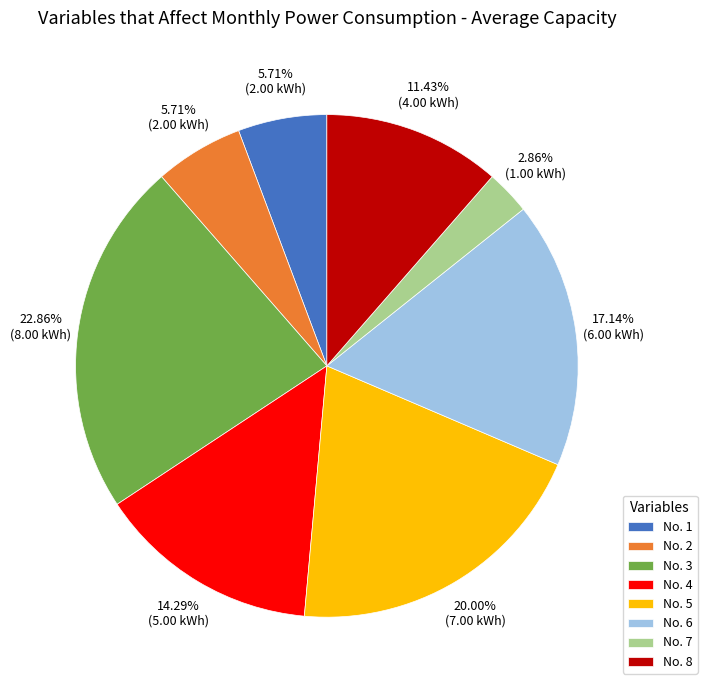

To the nearest percent, what is the difference between the largest and smallest slice percentages?

20%